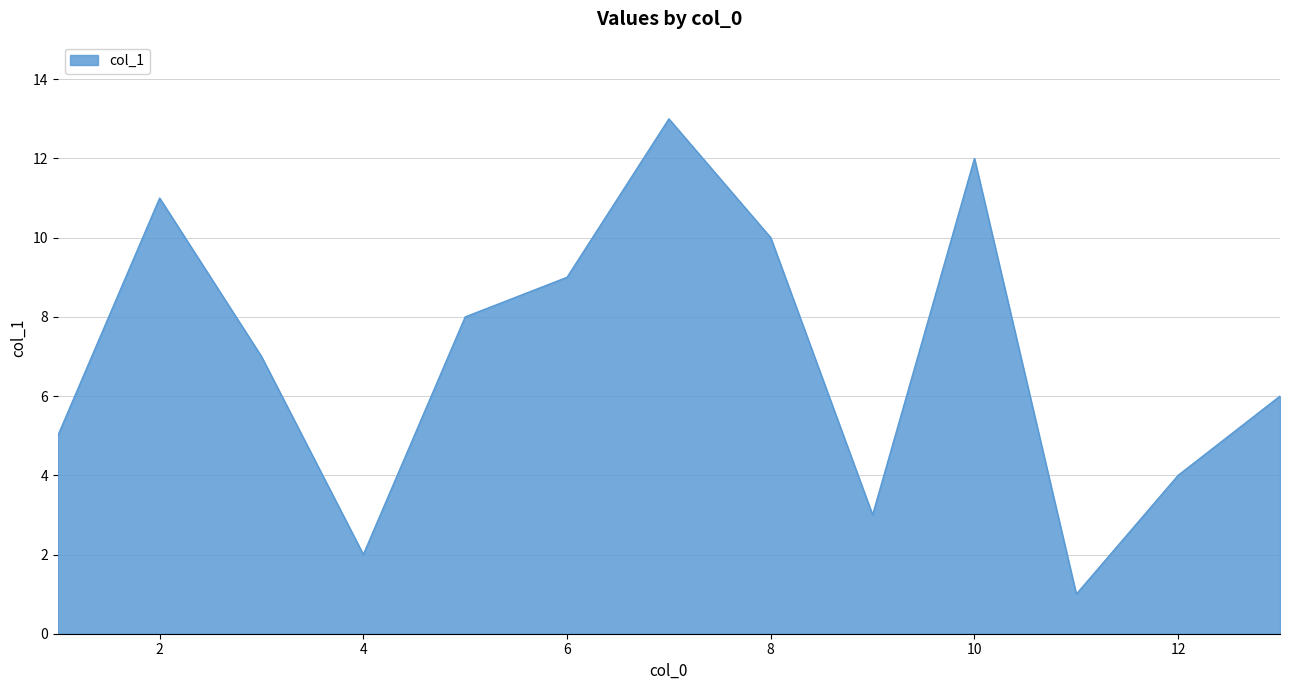

What is the difference between the maximum and minimum values?

12